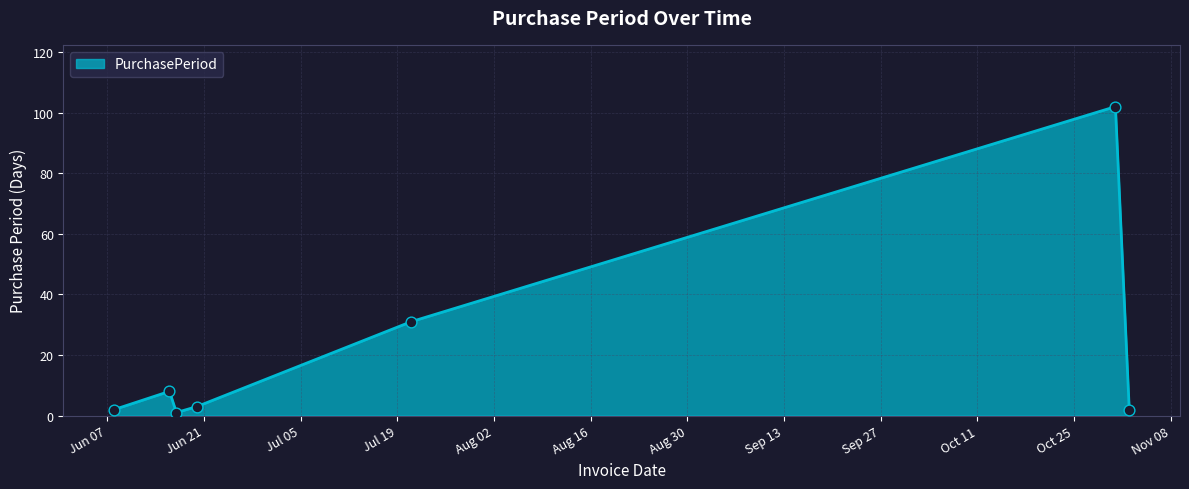

What is the average value?

21